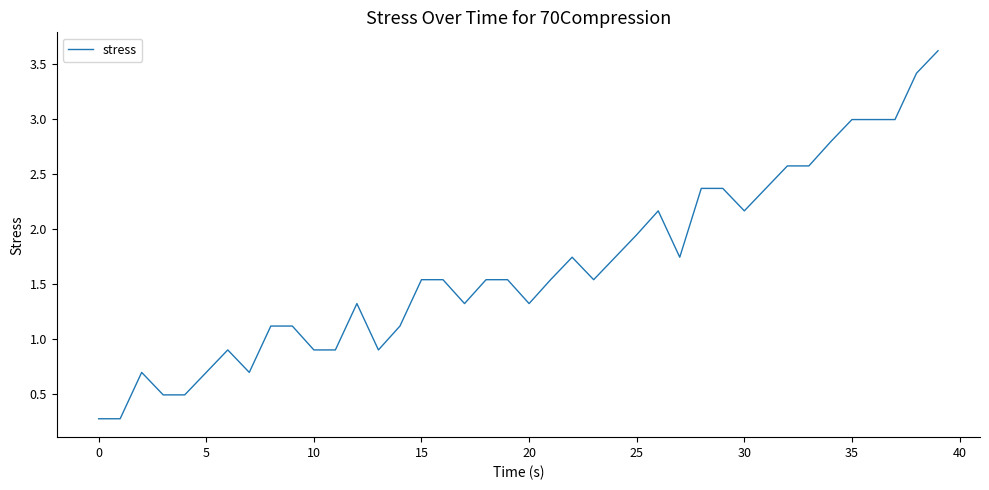

What is the maximum value shown in the chart?

3.6